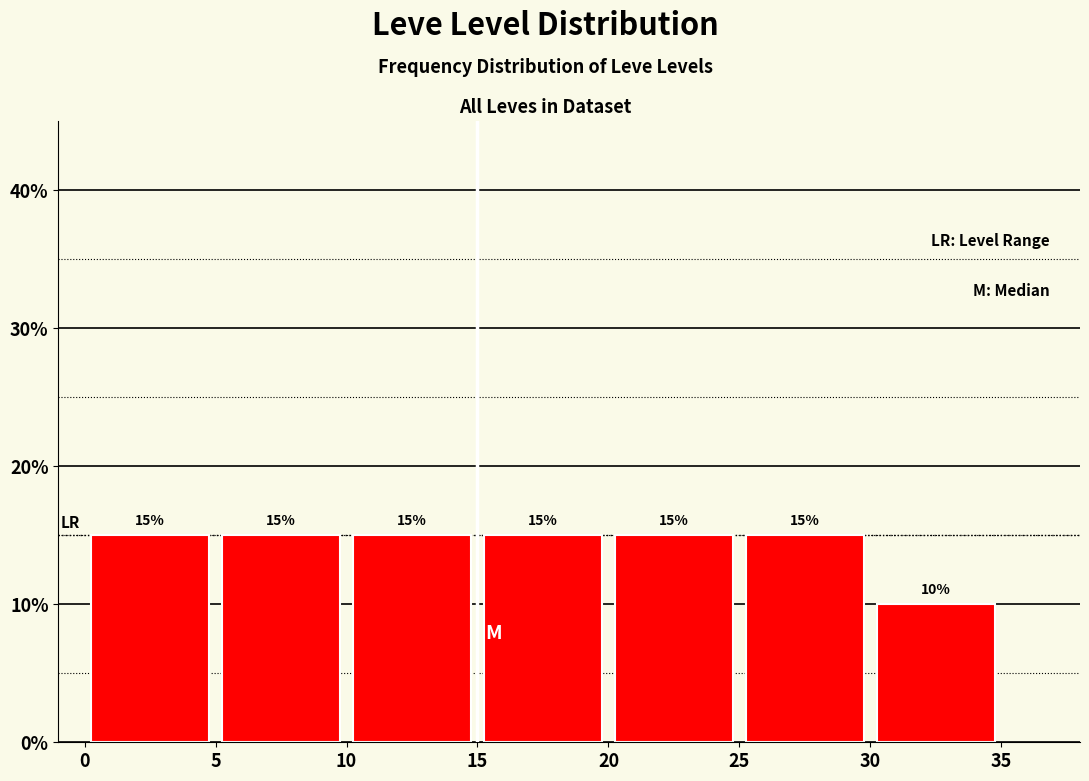

Reading left to right, transcribe this chart: for each bar, give the range it covers on the x-axis and its height.

0 to 5: 15
5 to 10: 15
10 to 15: 15
15 to 20: 15
20 to 25: 15
25 to 30: 15
30 to 35: 10